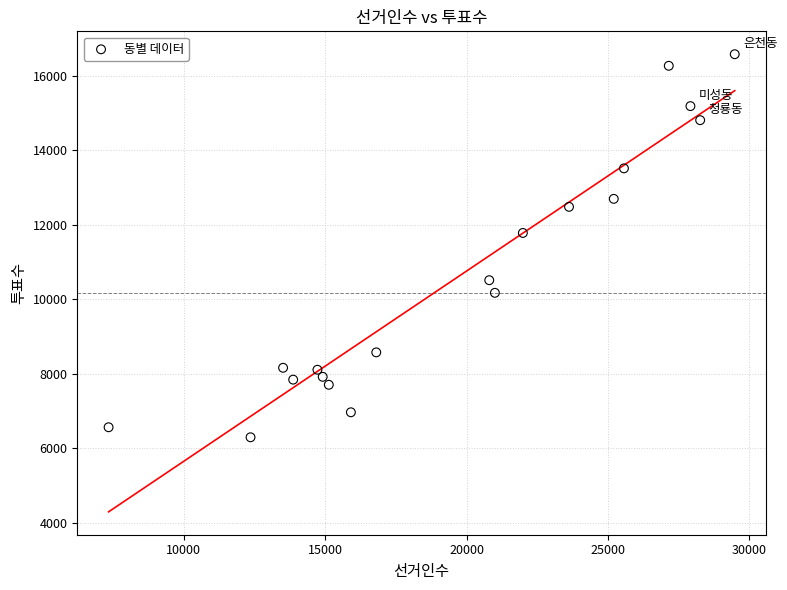

What is the range of Y values (max minus min)?

10281